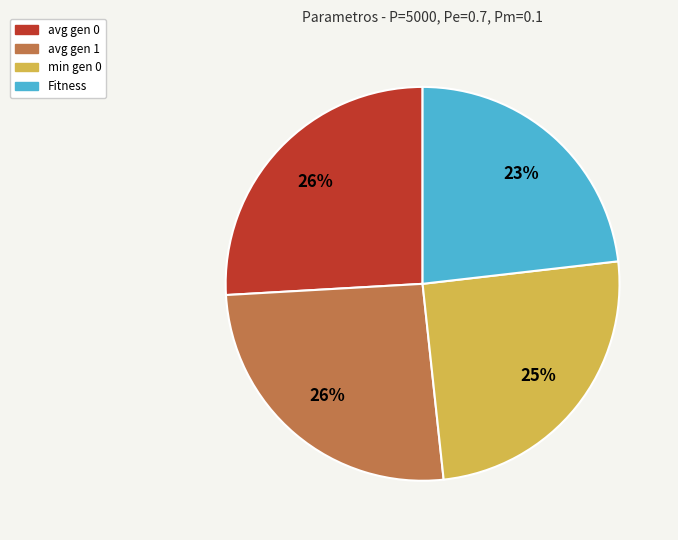

Is there any slice that represents more than half of the pie?

No